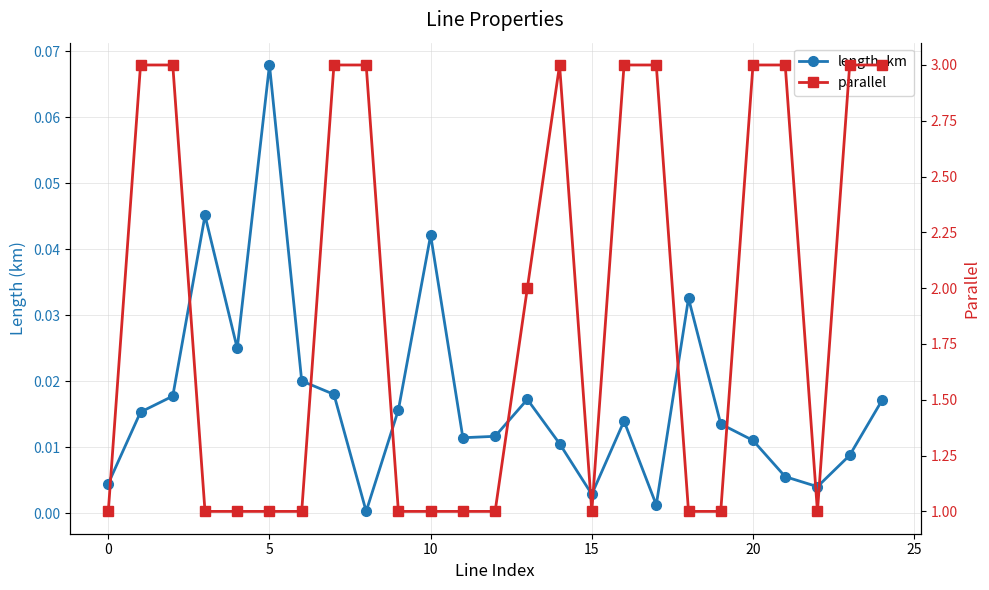

In parallel, how many points are lower than both neighbors (excluding endpoints)?

2